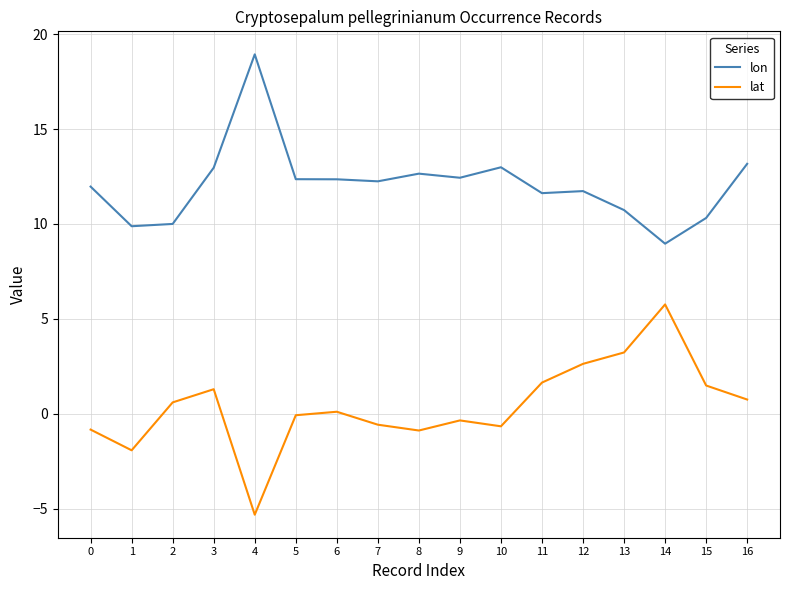

True or false: lat and lon intersect in this chart.

False